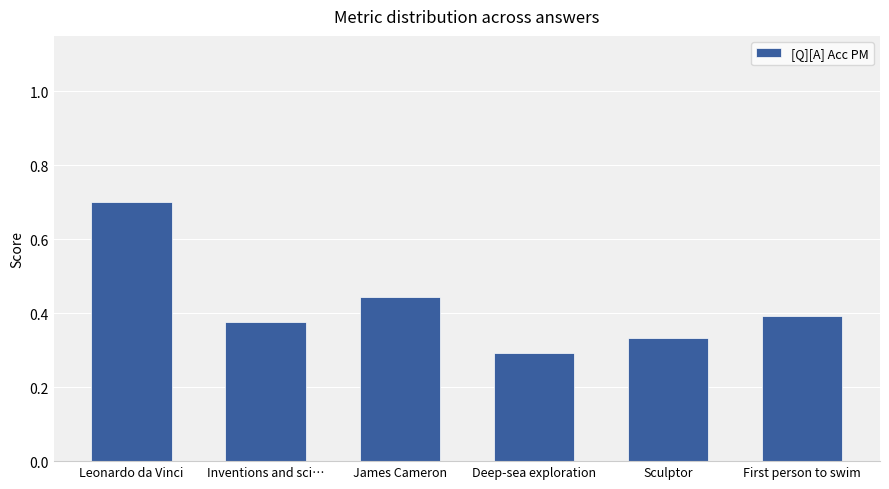

Which label corresponds to the largest value in the chart?

Leonardo da Vinci